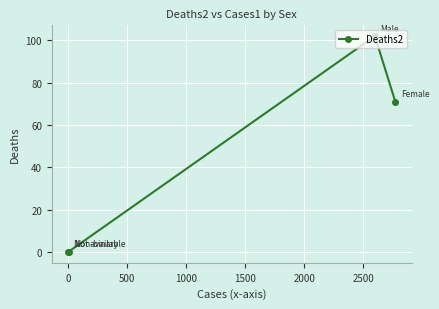

What is the average value?

43